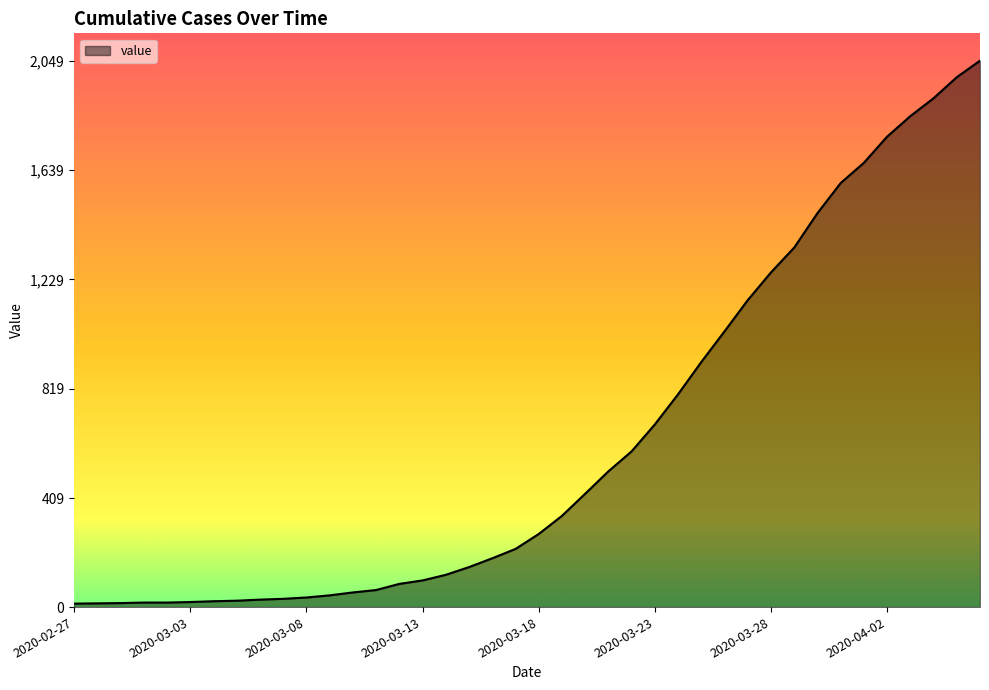

What is the maximum value shown in the chart?

2049